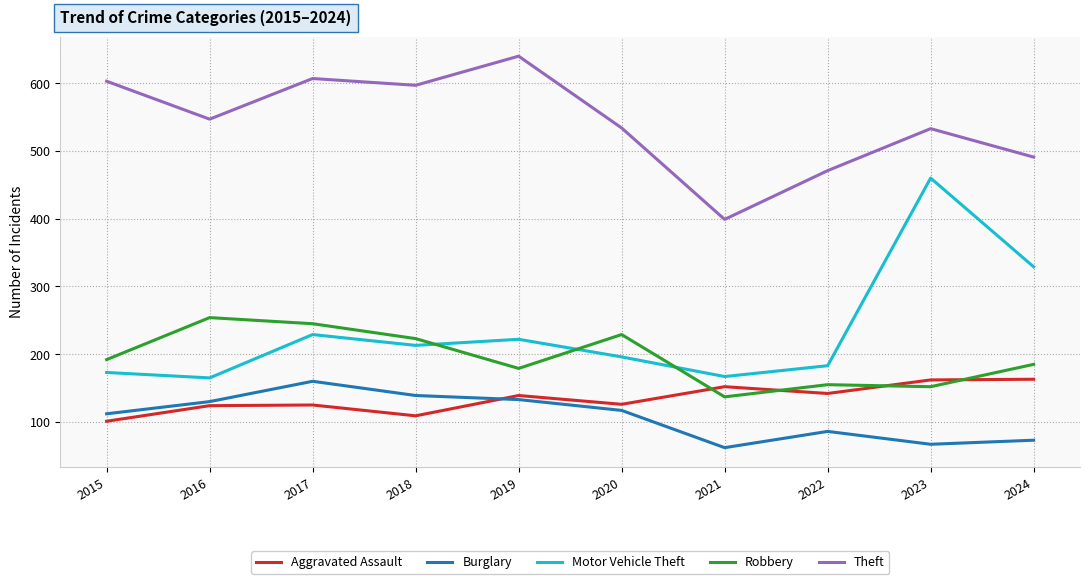

What is the difference between the second highest and second lowest values in the Aggravated Assault series?

53